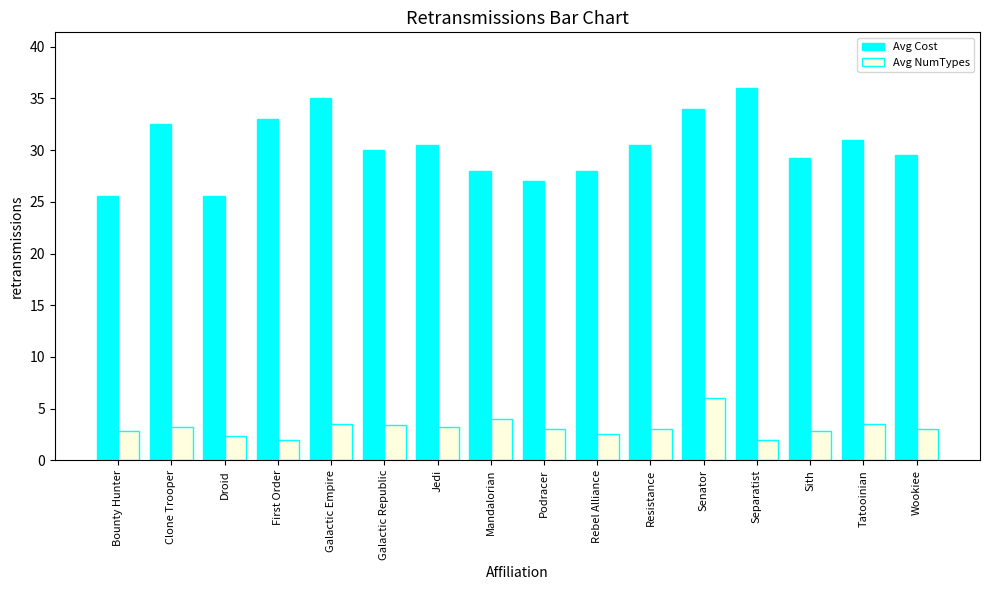

What is the total value across all series at Jedi?

33.7